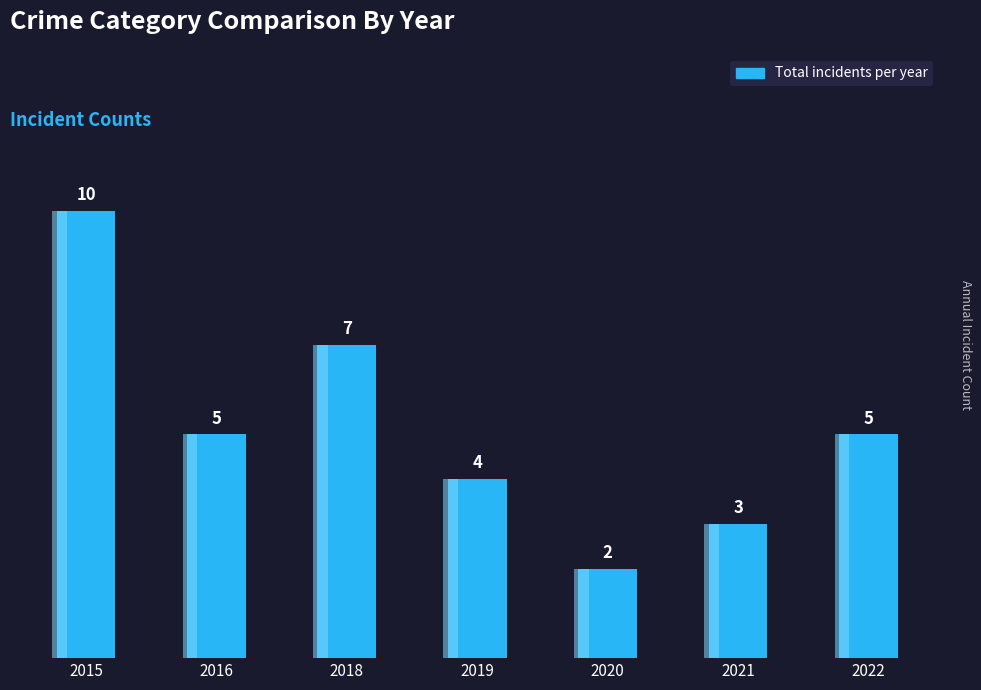

How many series are shown in this chart?

1